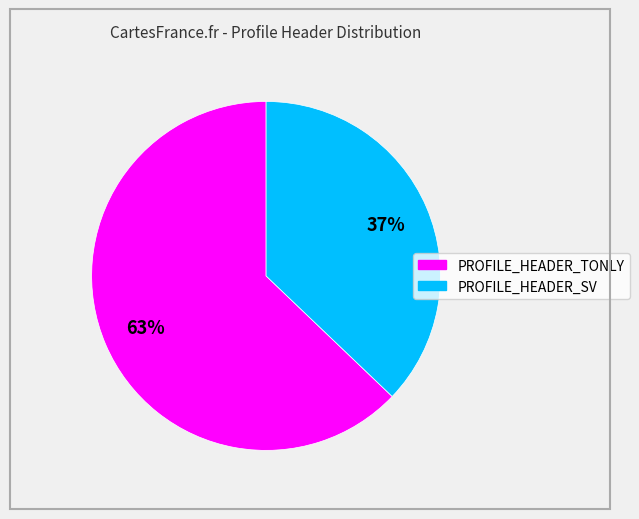

To the nearest percent, what is the combined percentage of PROFILE_HEADER_TONLY and PROFILE_HEADER_SV?

100%